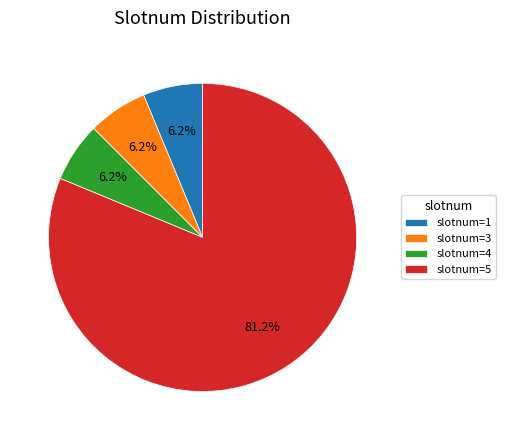

Count the number of slices in the pie.

4